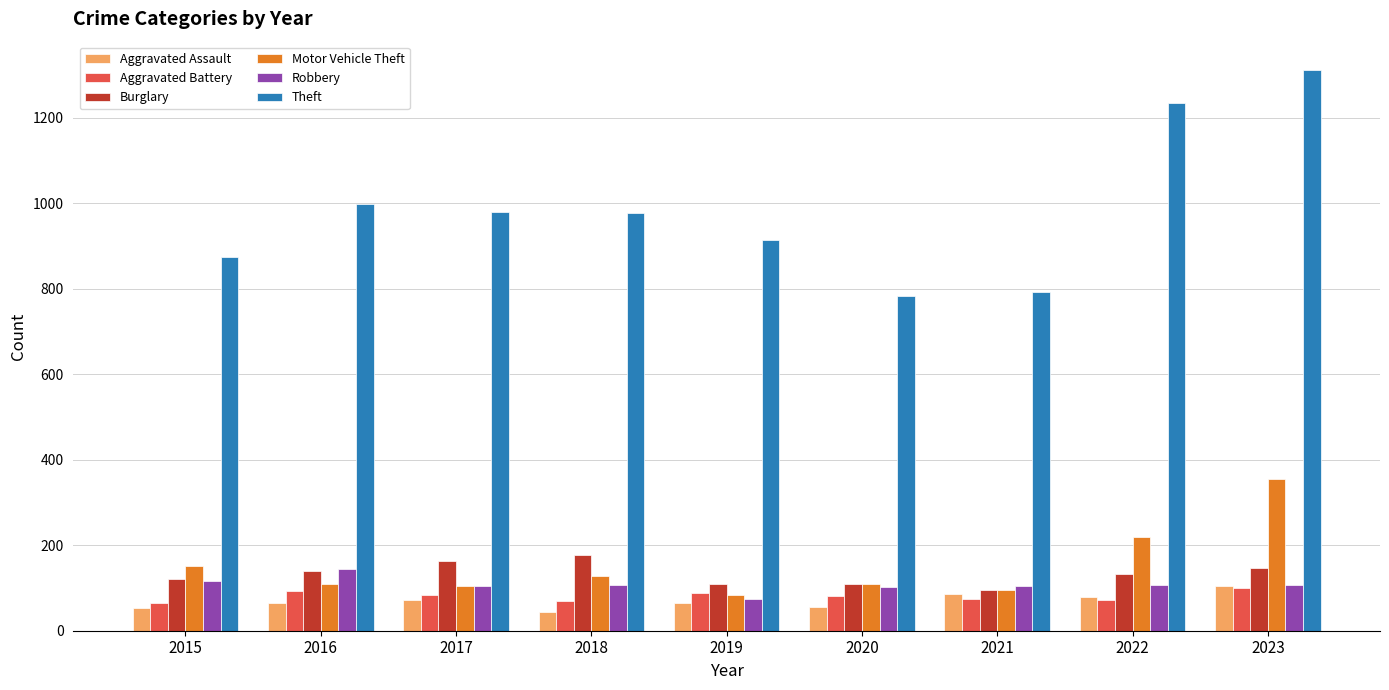

What are all the series names shown in the legend?

Aggravated Assault, Aggravated Battery, Burglary, Motor Vehicle Theft, Robbery, Theft